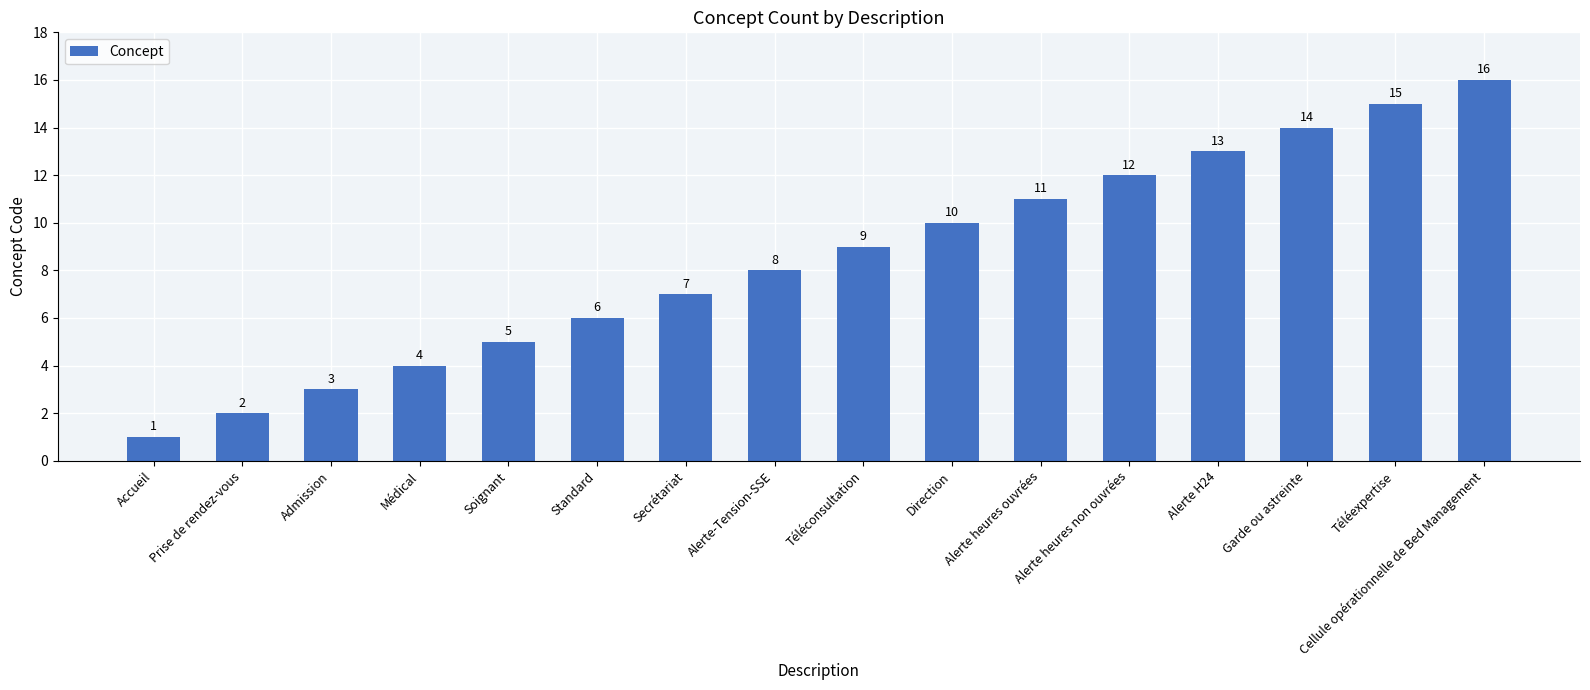

List the labels in order of value, largest first.

Cellule opérationnelle de Bed Management, Téléexpertise, Garde ou astreinte, Alerte H24, Alerte heures non ouvrées, Alerte heures ouvrées, Direction, Téléconsultation, Alerte-Tension-SSE, Secrétariat, Standard, Soignant, Médical, Admission, Prise de rendez-vous, Accueil